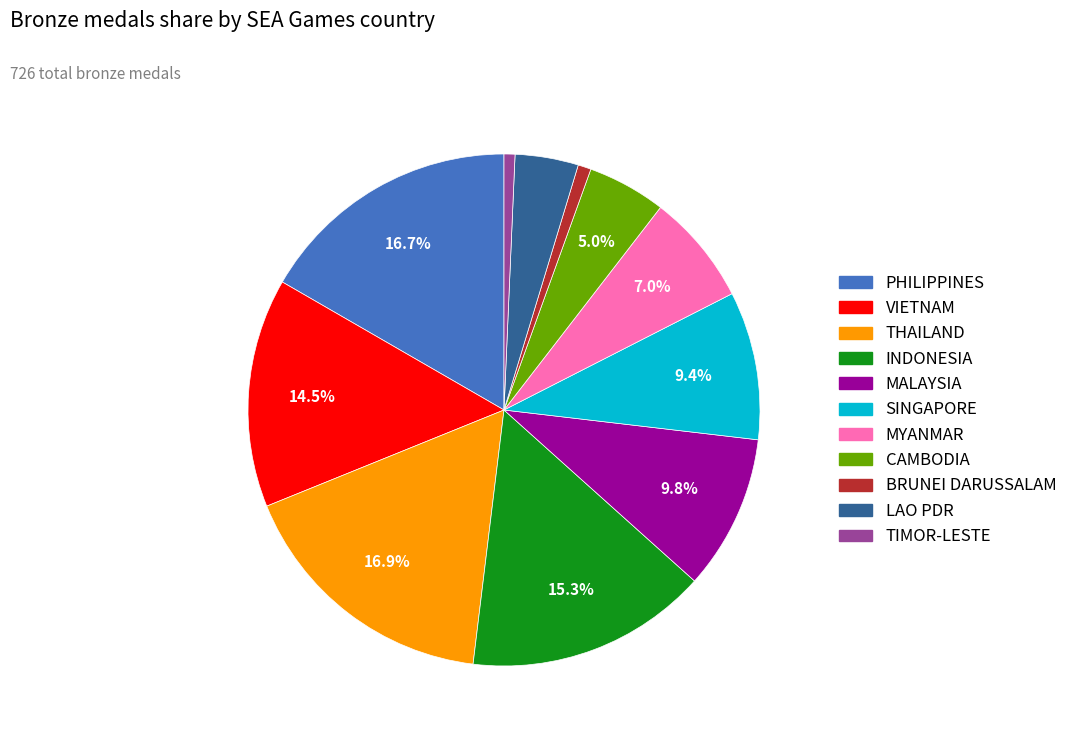

What is the ratio of the value at MYANMAR to the value at VIETNAM?

0.5